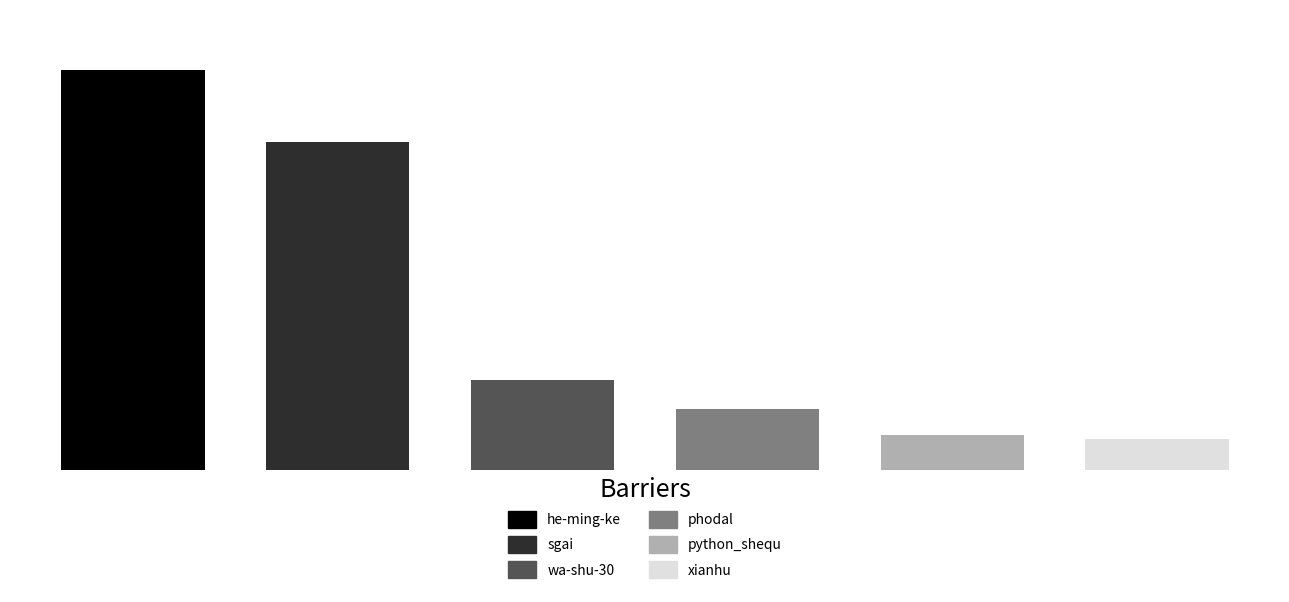

What is the minimum value shown in the chart?

39